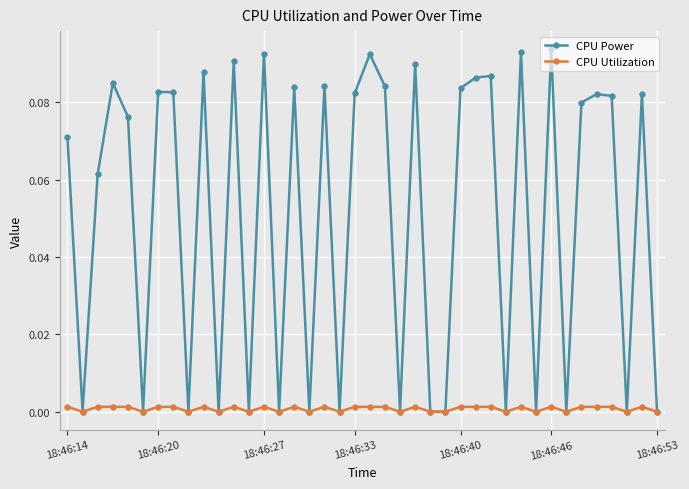

Rank the series by their average value, from highest to lowest.

CPU Power, CPU Utilization